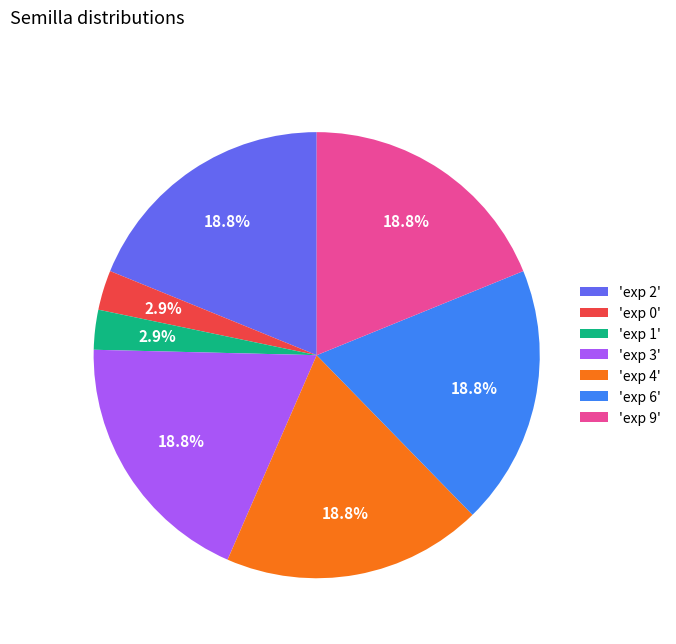

Do 'exp 2' and 'exp 4' together represent more than half of the pie?

No